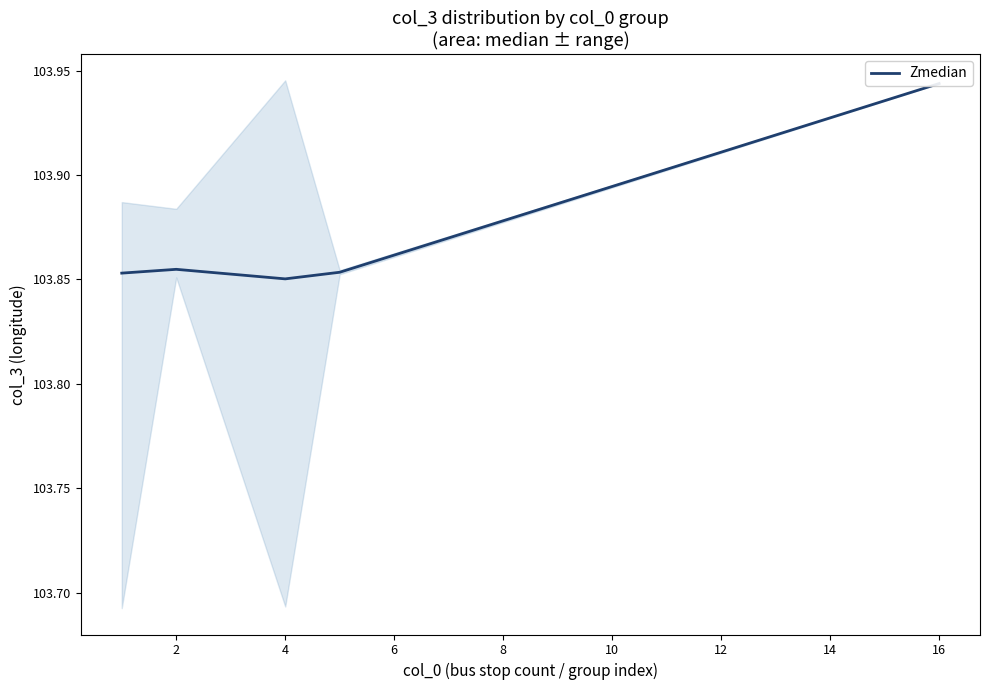

Where is the data nearest to the value 103?

4